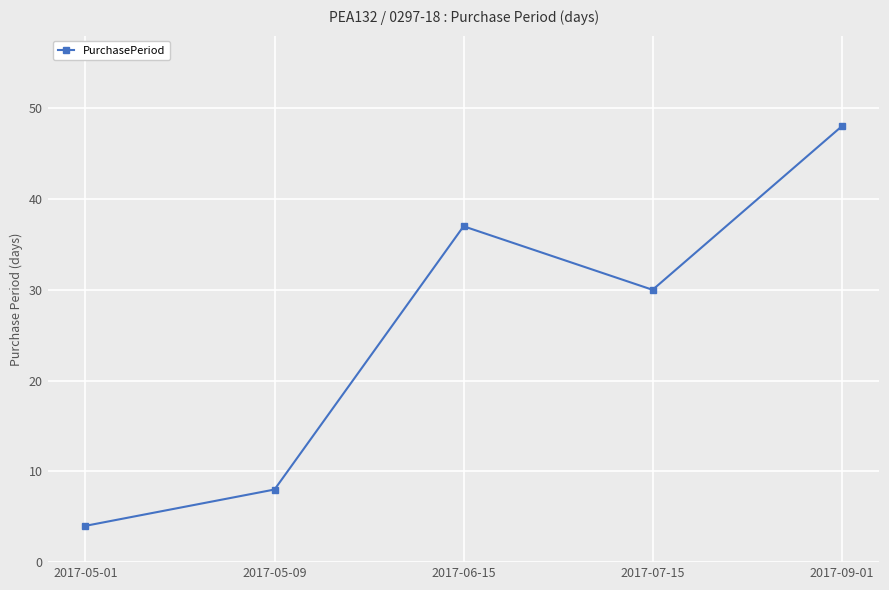

What is the difference between the maximum and minimum values?

44